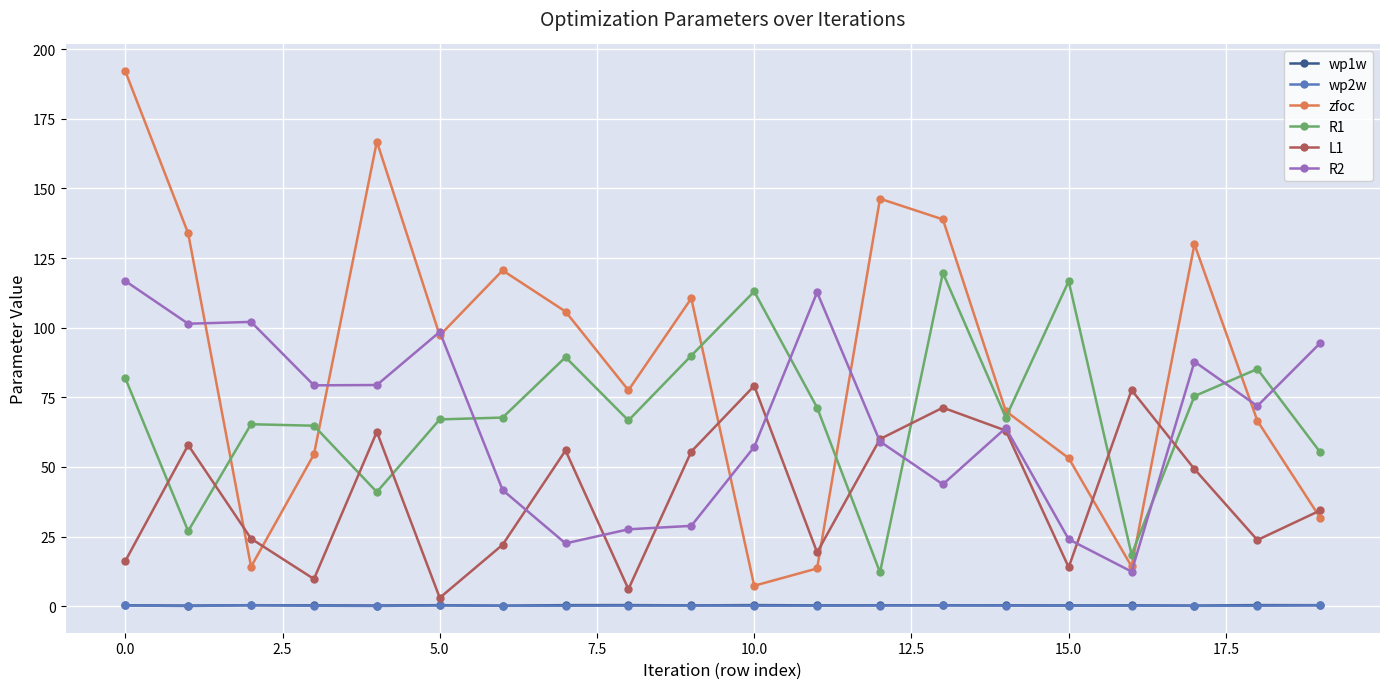

Which series ends up on top after the final intersection of R2 and R1?

R2